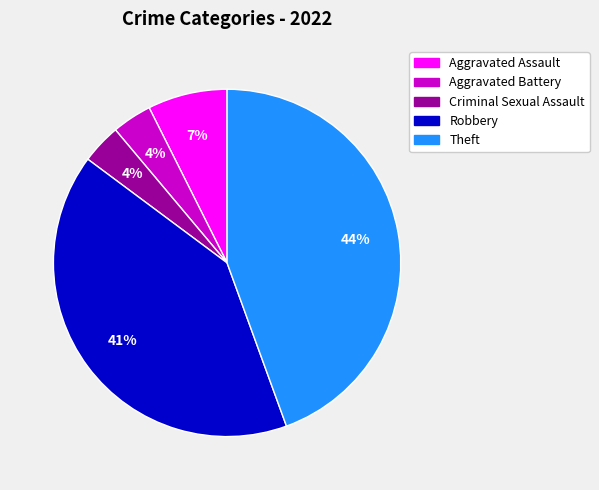

To the nearest percent, what is the average slice percentage?

20%